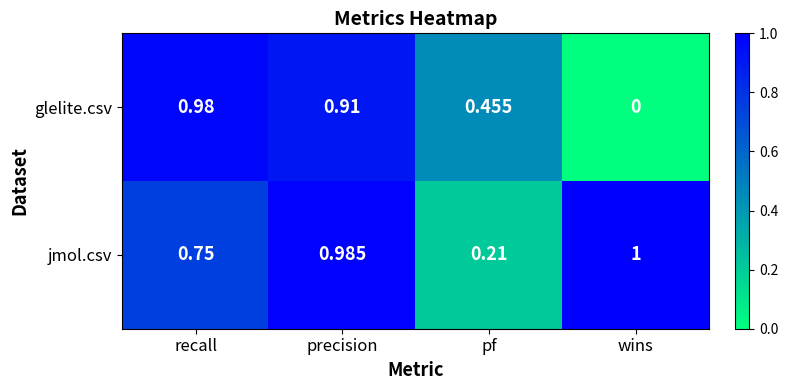

Which category has the lowest value in the glelite.csv series?

wins